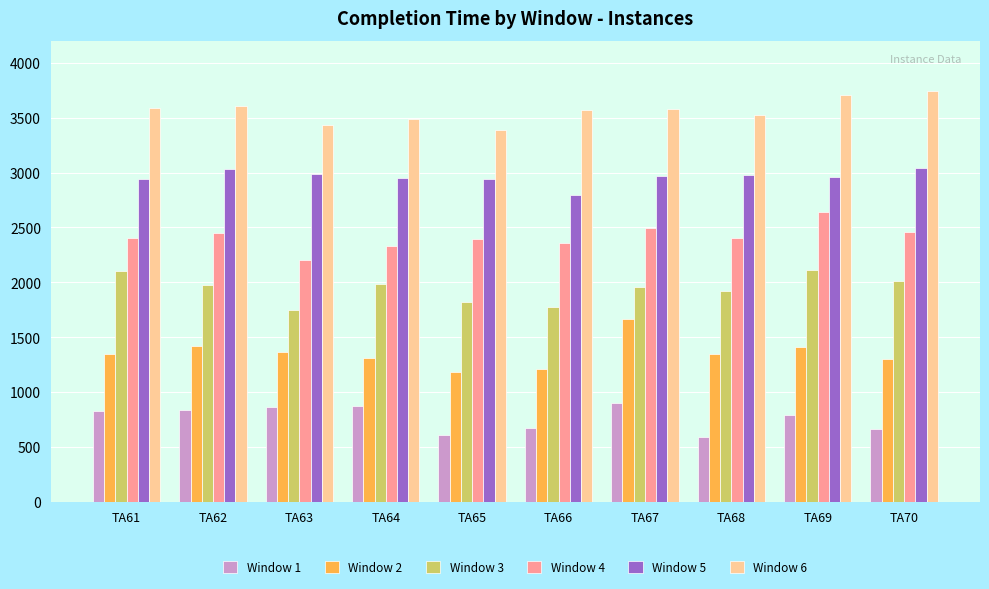

What is the value of the Window 3 bar at the 10th from the left?

2012